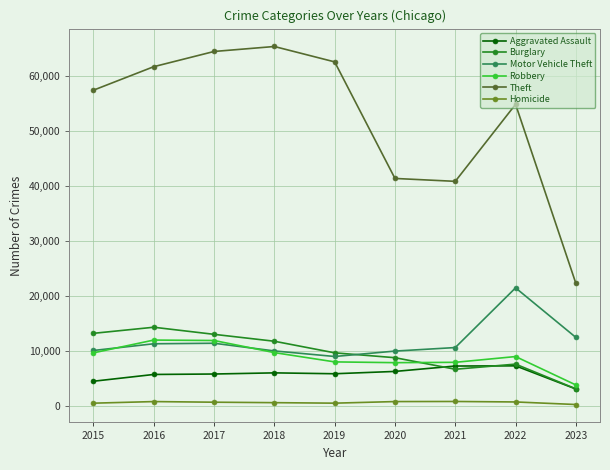

What is the difference between the highest and lowest values at 2023?

22001